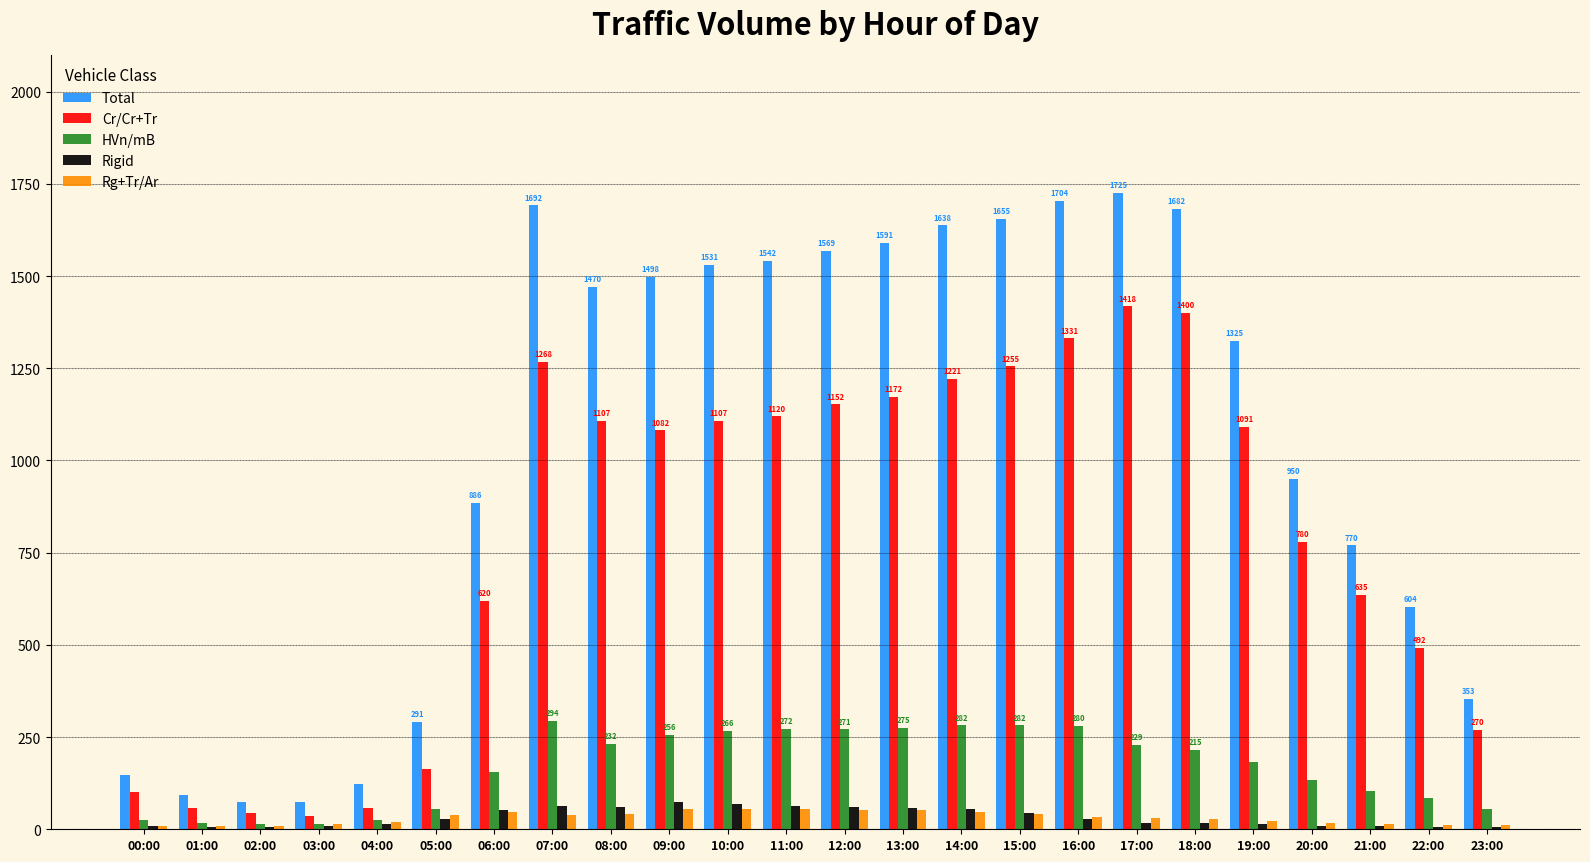

Is it true that Cr/Cr+Tr equals 1120 at 11:00?

True